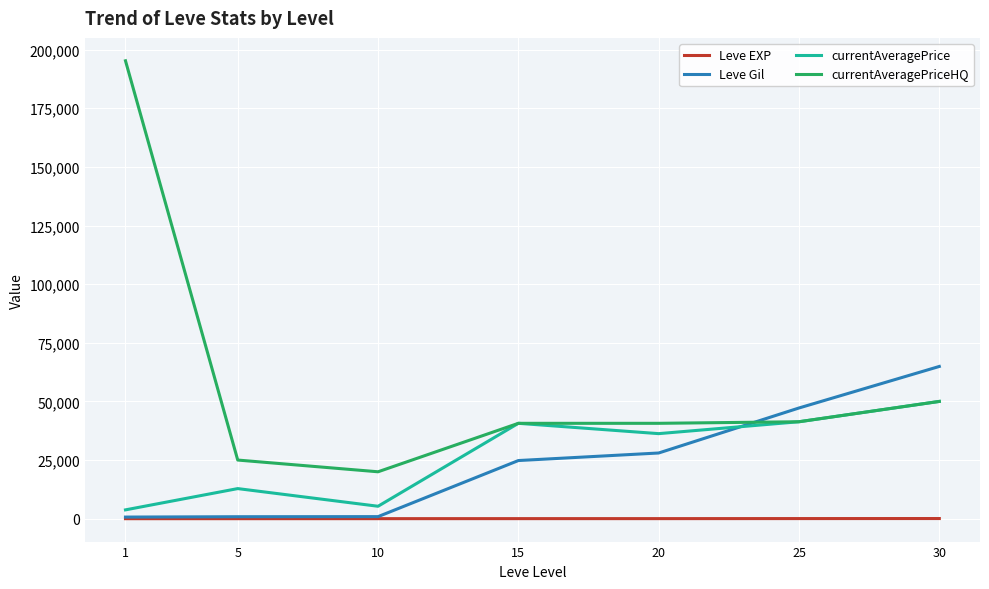

How many lines are shown in the chart?

4